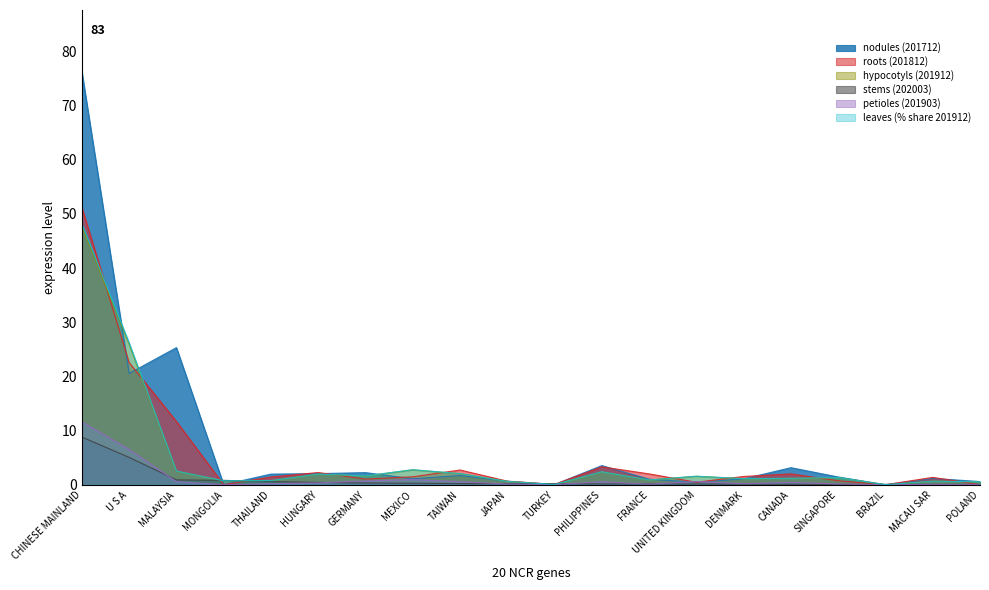

True or false: stems (202003) and roots (201812) intersect in this chart.

True